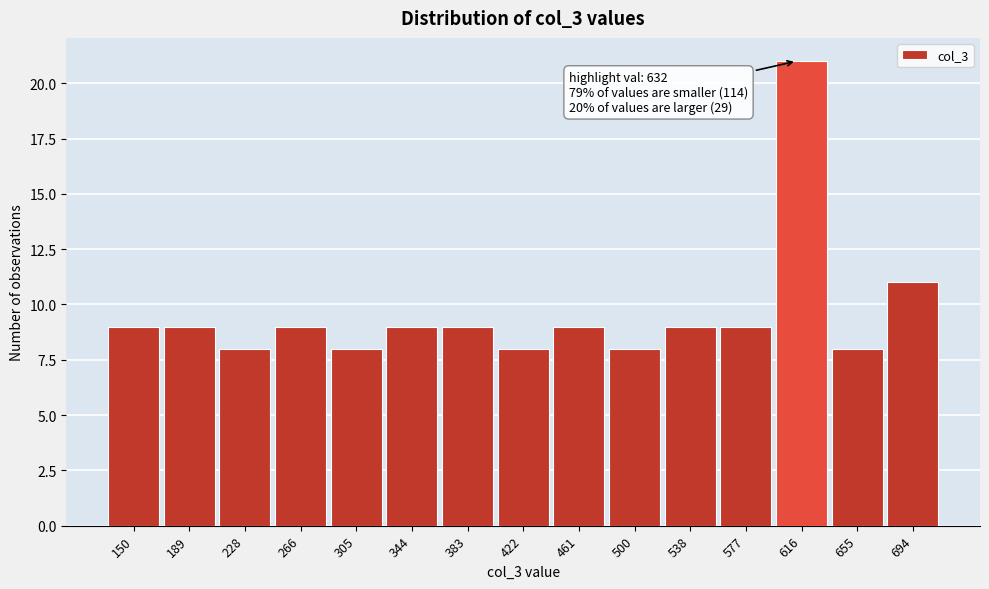

Reading right to left, extract all data points from this chart.

694=11	655=8	616=21	577=9	538=9	500=8	461=9	422=8	383=9	344=9	305=8	266=9	228=8	189=9	150=9